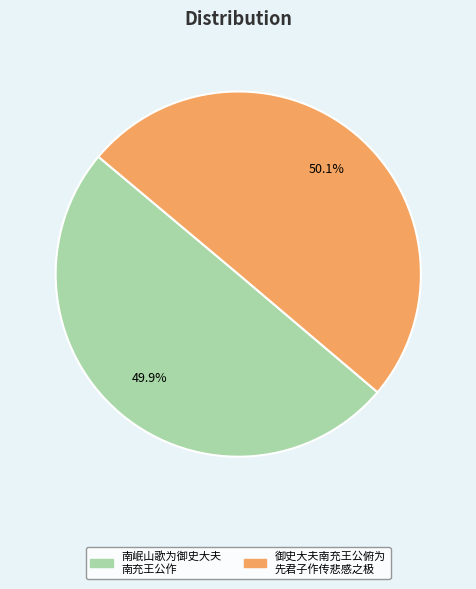

Is there a majority slice in this chart?

Yes